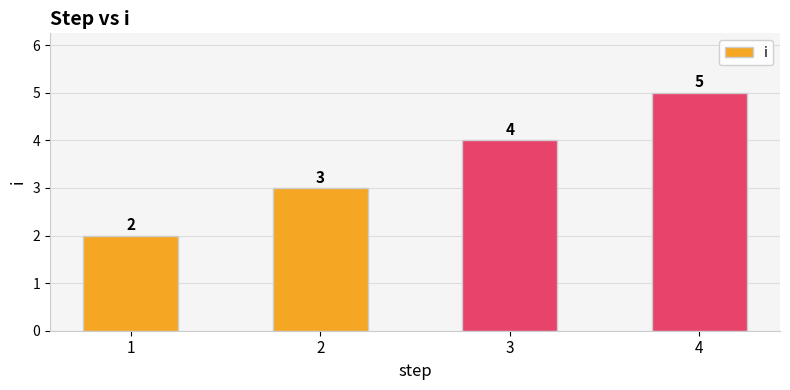

What is the sum of the values at 4 and 3?

9